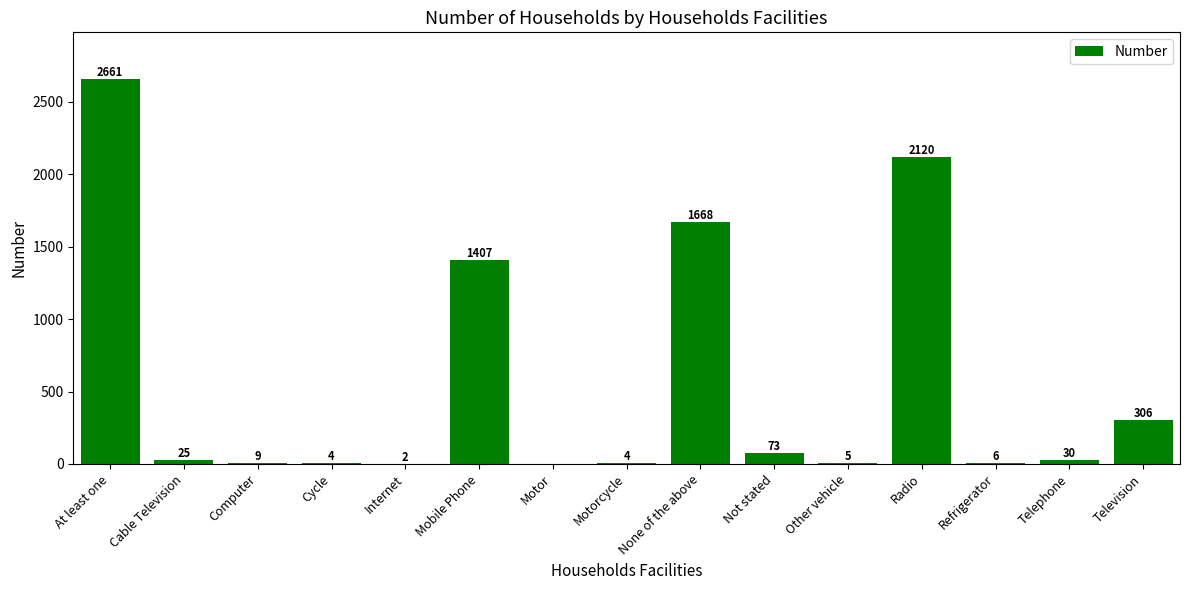

Are the bars horizontal?

No